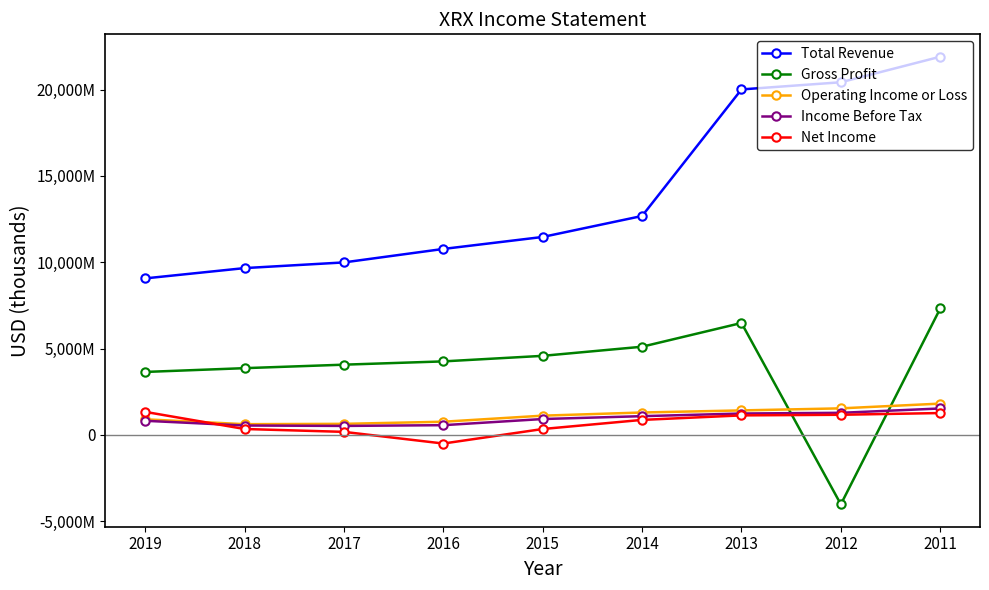

Does the chart have visible grid lines?

No